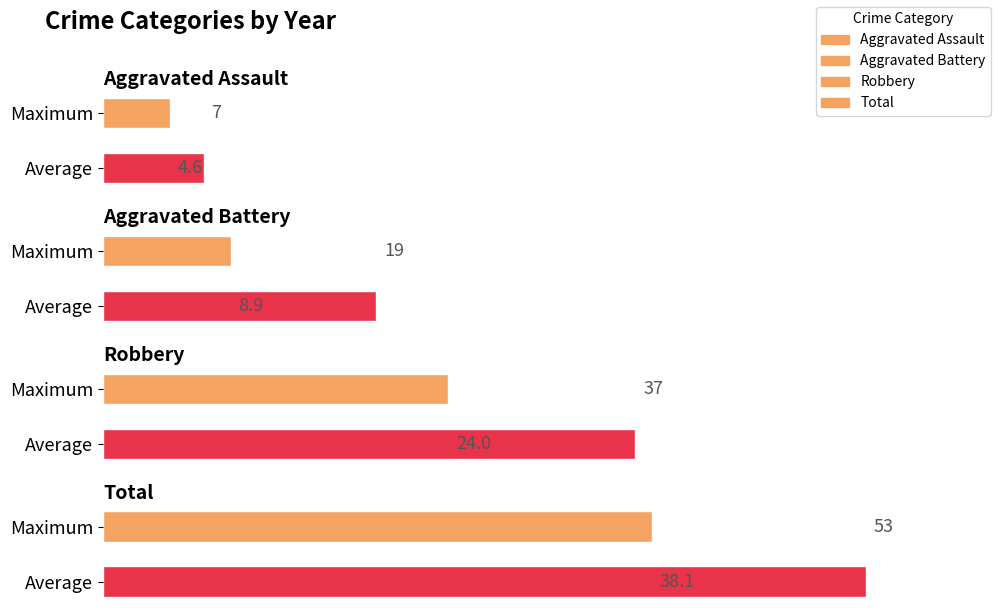

What is the smallest value displayed?

4.6